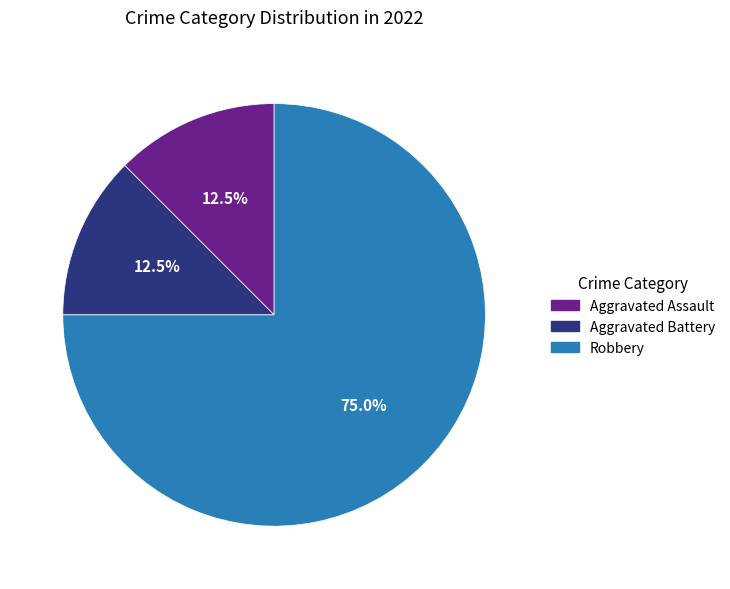

Is it true that Robbery is 75% of the pie?

True